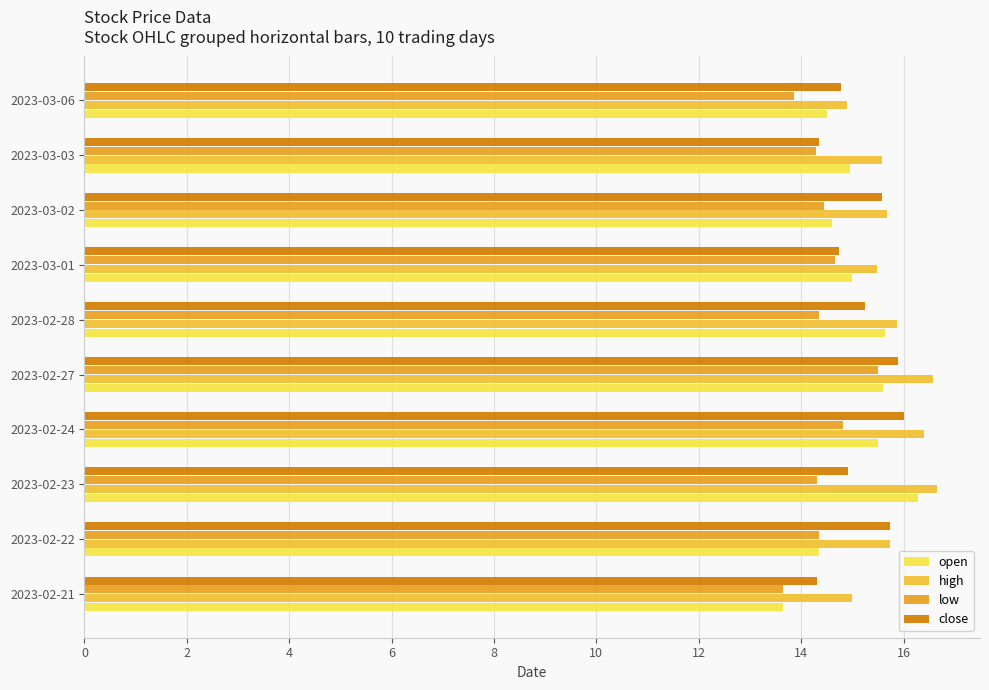

What is the maximum value for open?

16.3